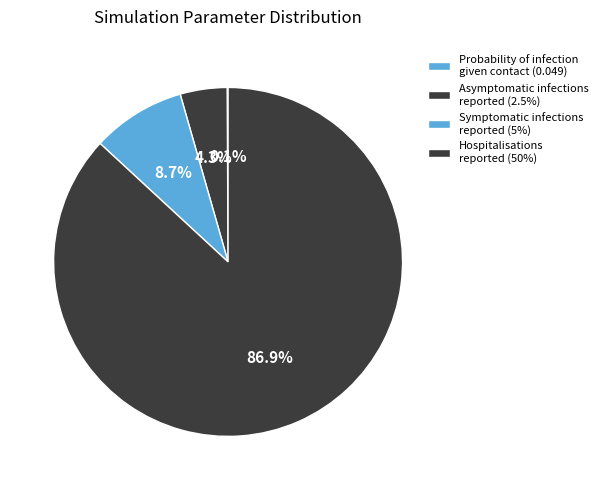

Which category has the biggest portion of the pie?

Hospitalisations reported (50%)